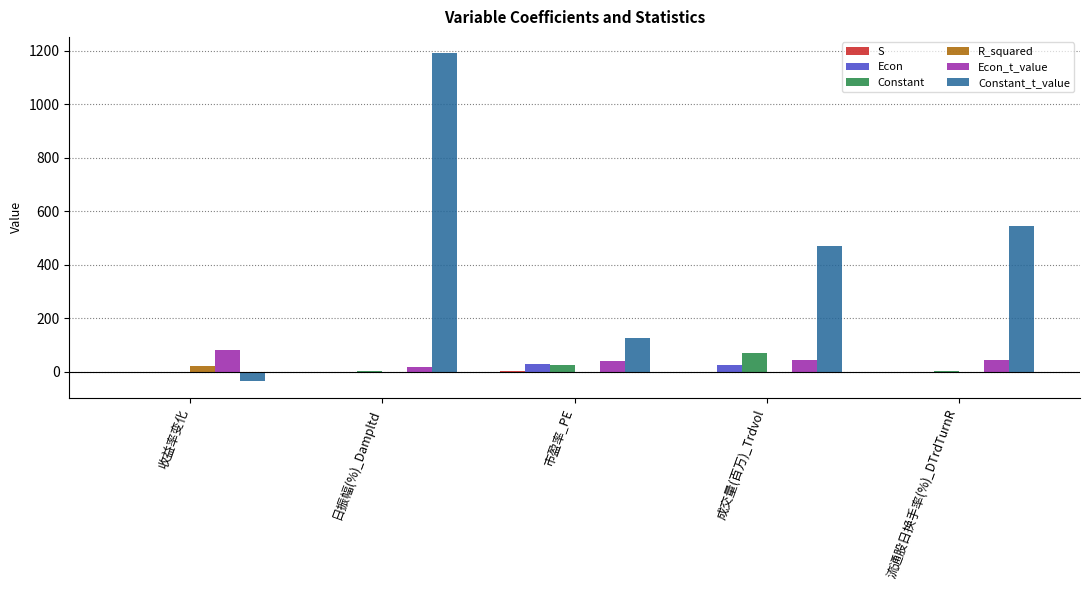

True or false: Constant_t_value has a value of 308.5 at 成交量(百万)_Trdvol.

False